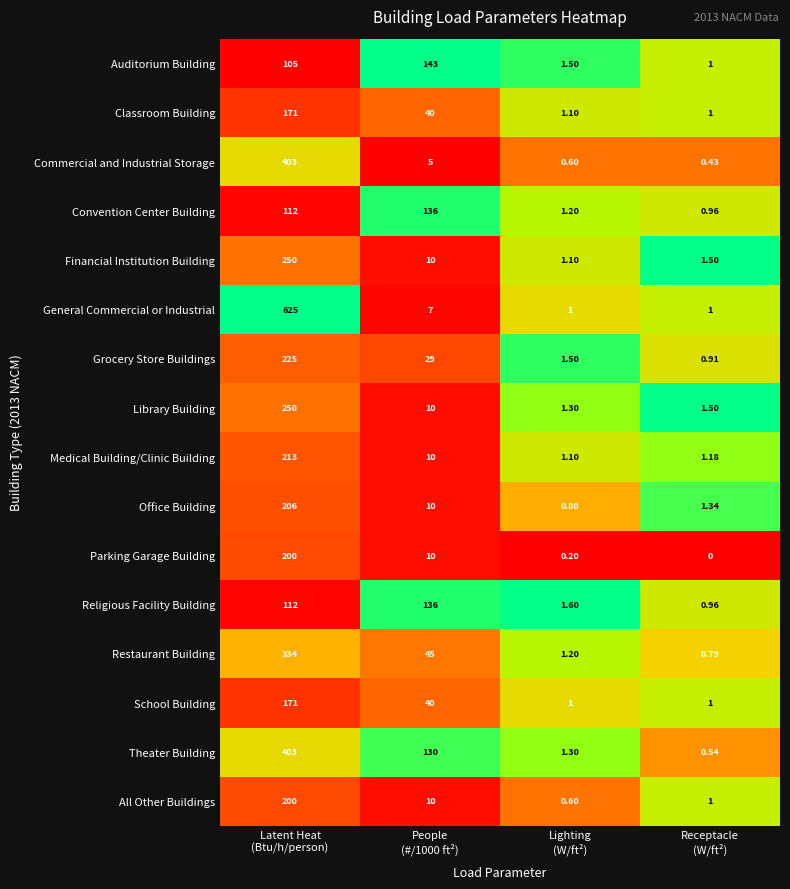

Which series has the largest range (max minus min)?

General Commercial or Industrial